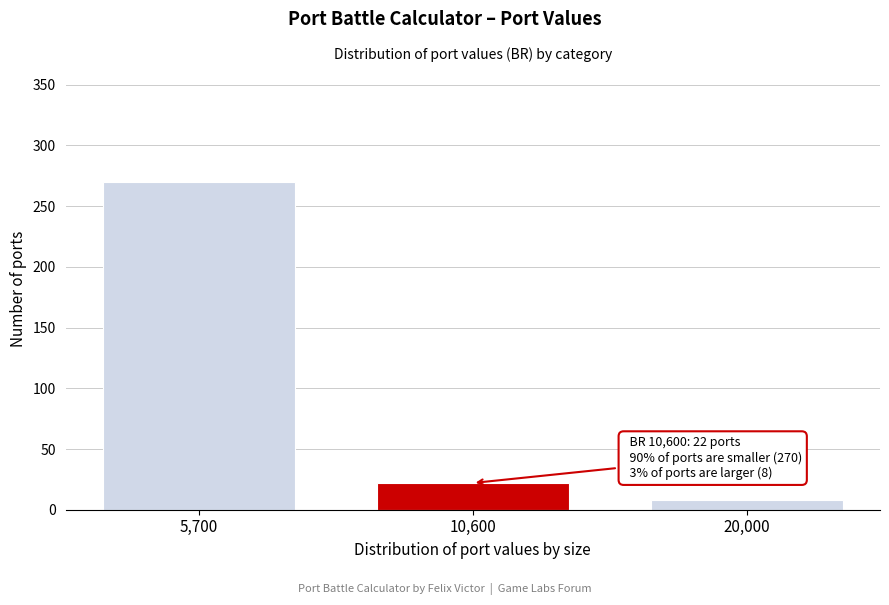

Reading left to right, what are all the values shown in this chart?

270	22	8